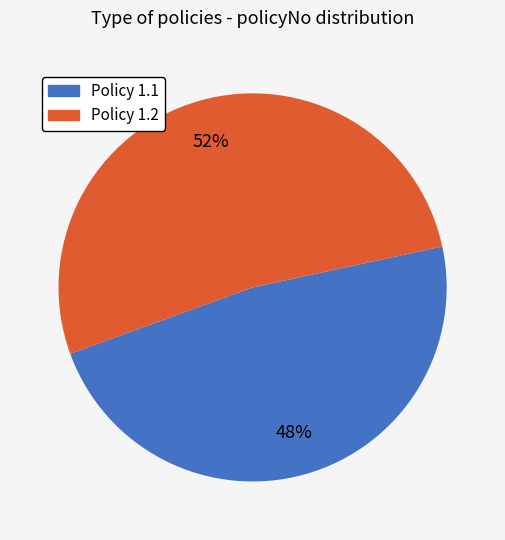

To the nearest percent, what is the difference between the largest and smallest slice percentages?

4%